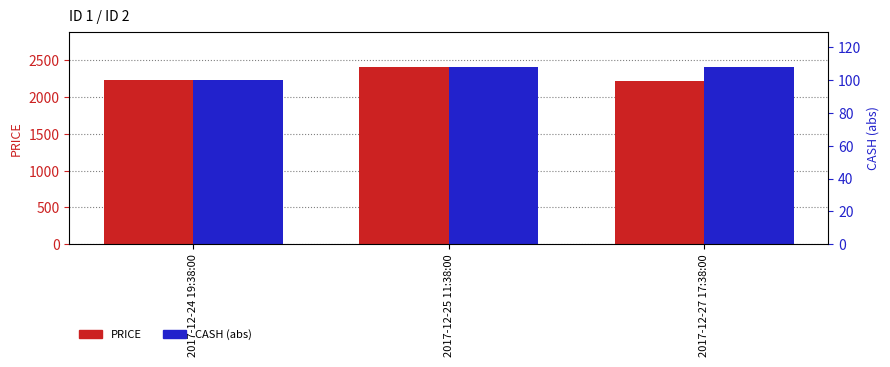

Between 2017-12-24 19:38:00 and 2017-12-27 17:38:00, which series saw the biggest shift?

PRICE